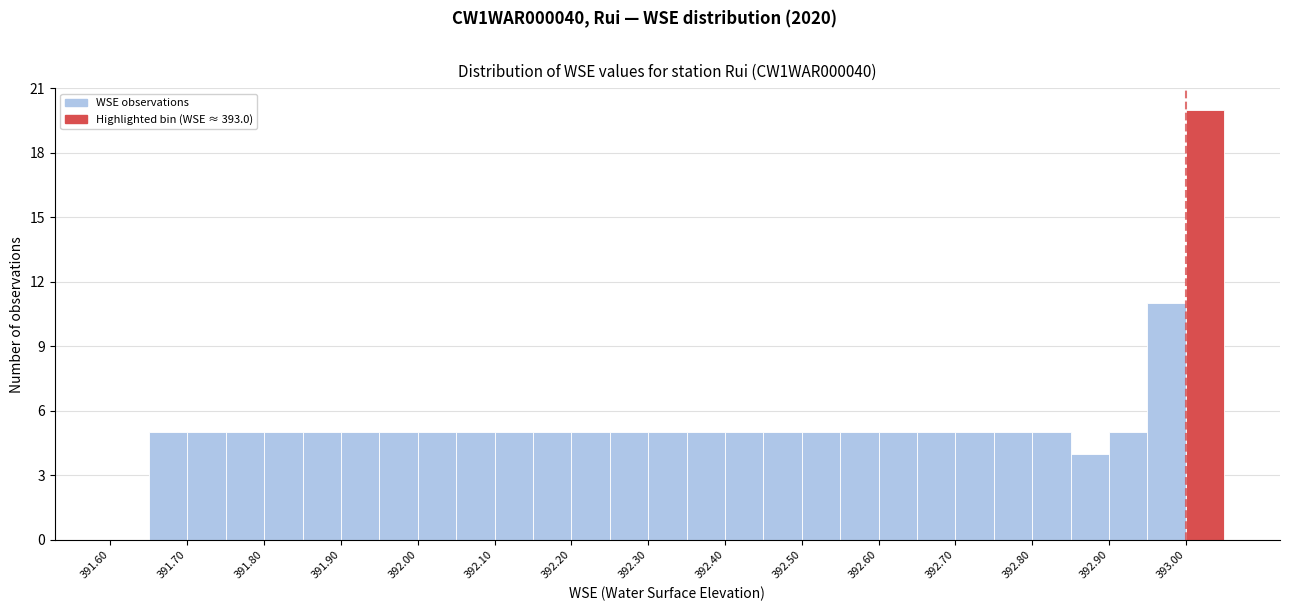

Reading left to right, transcribe this chart: for each bar, give the range it covers on the x-axis and its height. The values are not printed on the chart, so give them approximately, as read against the axis.

391.60 to 391.65: 0
391.65 to 391.70: 5
391.70 to 391.75: 5
391.75 to 391.80: 5
391.80 to 391.85: 5
391.85 to 391.90: 5
391.90 to 391.95: 5
391.95 to 392.00: 5
392.00 to 392.05: 5
392.05 to 392.10: 5
392.10 to 392.15: 5
392.15 to 392.20: 5
392.20 to 392.25: 5
392.25 to 392.30: 5
392.30 to 392.35: 5
392.35 to 392.40: 5
392.40 to 392.45: 5
392.45 to 392.50: 5
392.50 to 392.55: 5
392.55 to 392.60: 5
392.60 to 392.65: 5
392.65 to 392.70: 5
392.70 to 392.75: 5
392.75 to 392.80: 5
392.80 to 392.85: 5
392.85 to 392.90: 4
392.90 to 392.95: 5
392.95 to 393.00: 11
393.00 to 393.05: 20